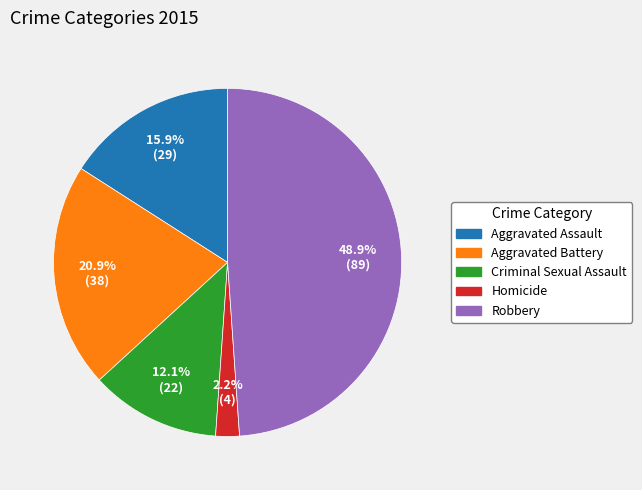

How many slices are in this pie chart?

5